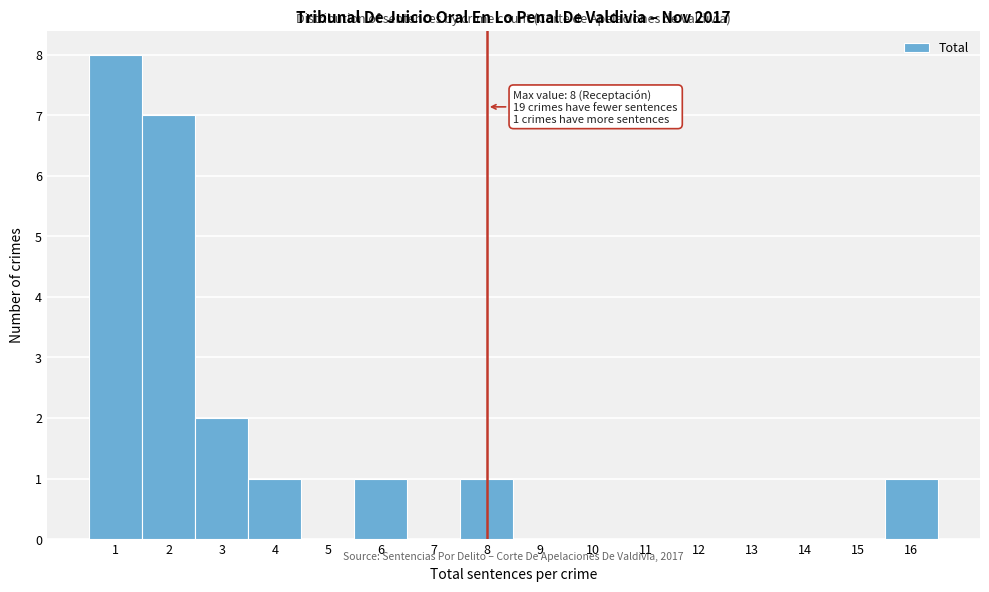

Which range on the x-axis has the tallest bar?

0.5 to 1.5